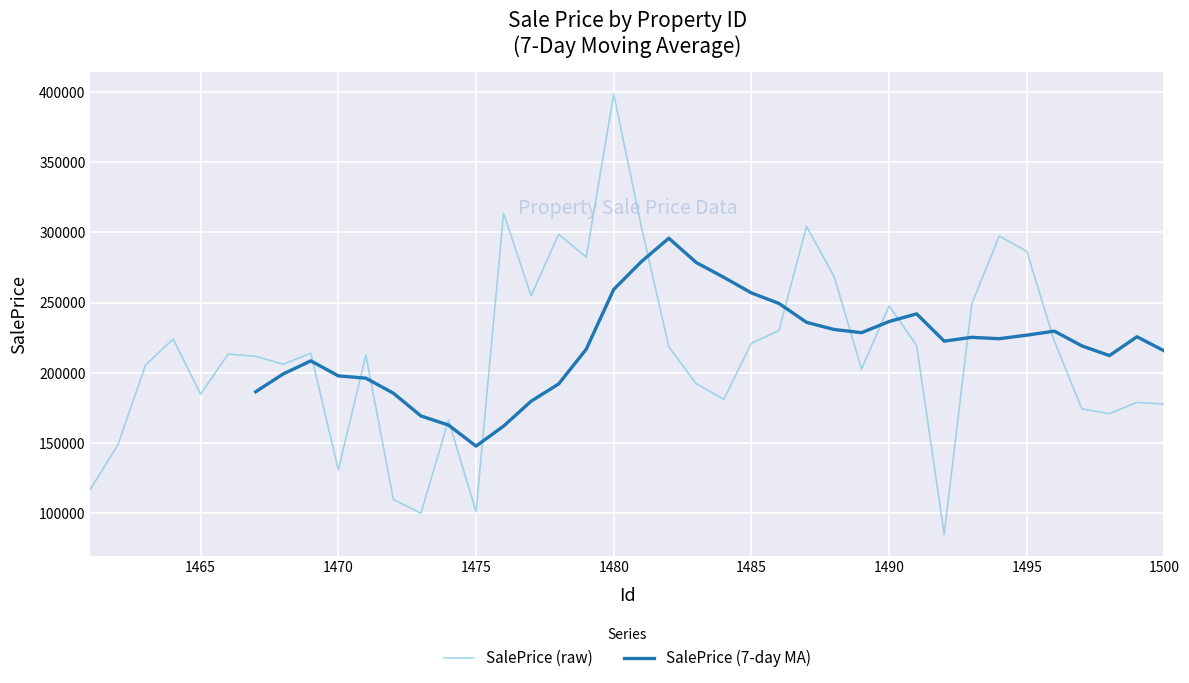

What is the sum of the values at 1472 and 1489?

312185.4